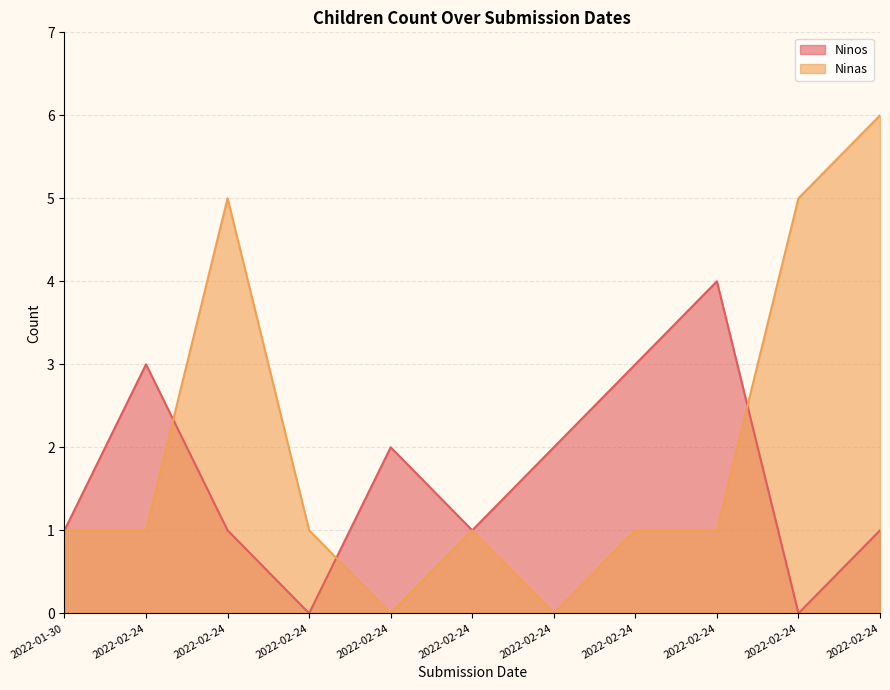

At how many categories does at least one series exceed 5?

1